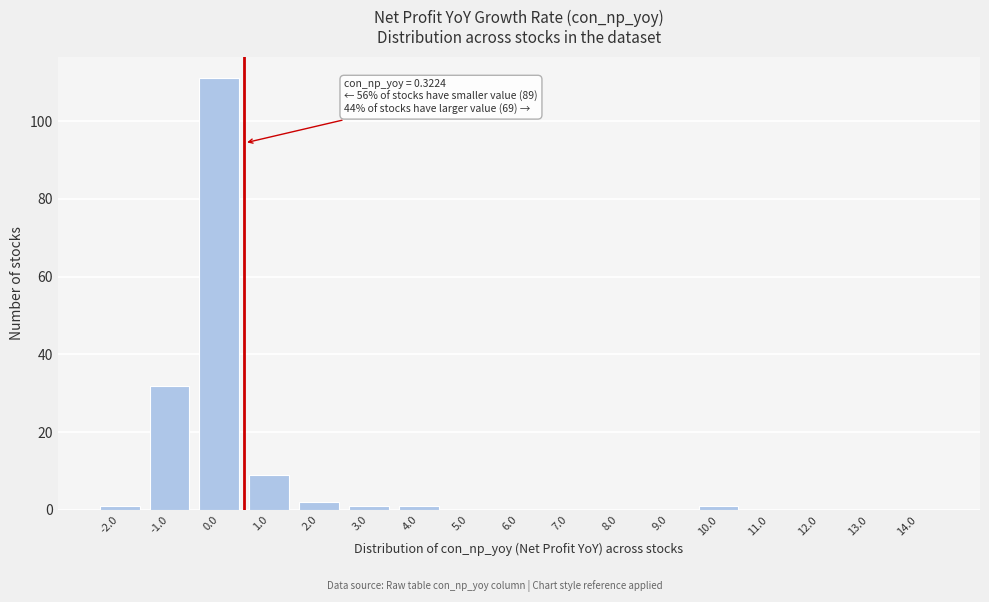

Reading left to right, extract all data points from this chart.

-2.0=1	-1.0=32	0.0=111	1.0=9	2.0=2	3.0=1	4.0=1	5.0=0	6.0=0	7.0=0	8.0=0	9.0=0	10.0=1	11.0=0	12.0=0	13.0=0	14.0=0